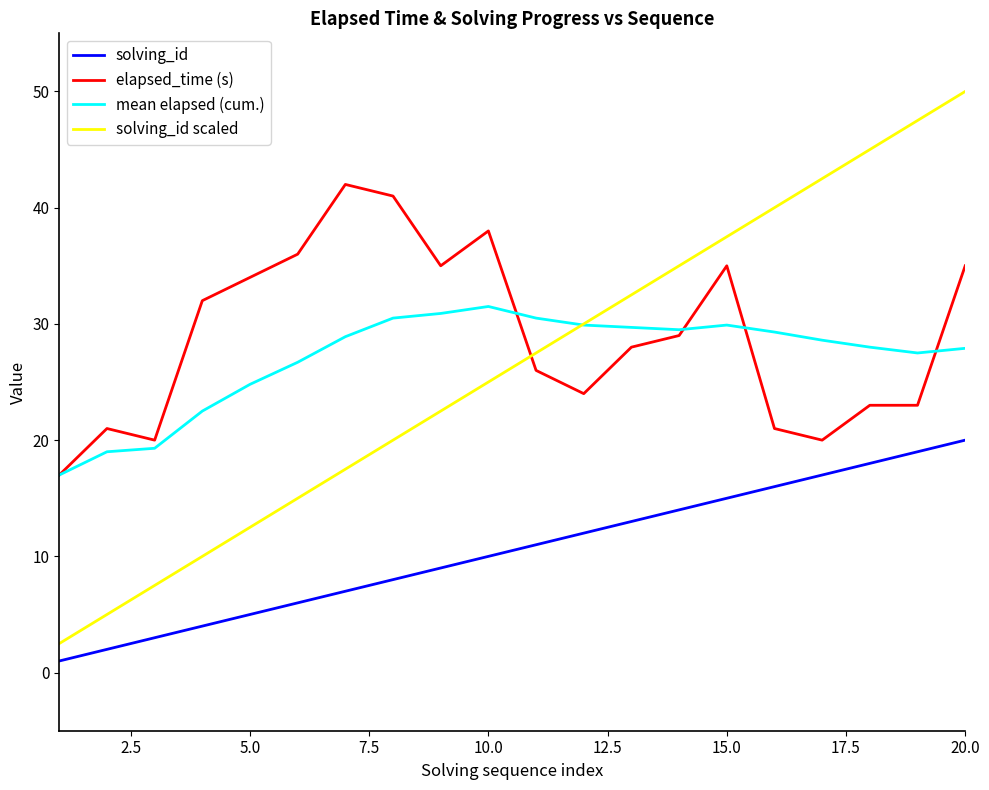

Which series has the largest range (max minus min)?

solving_id scaled